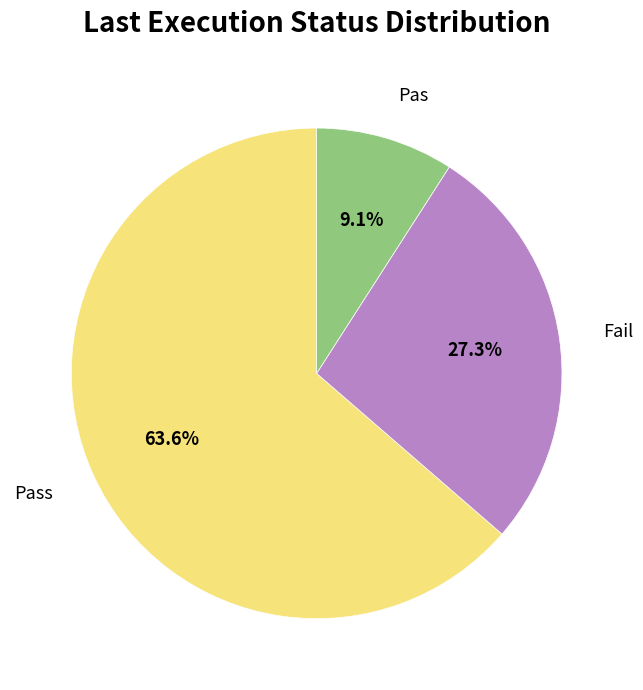

Between Pas and Fail, which is larger?

Fail